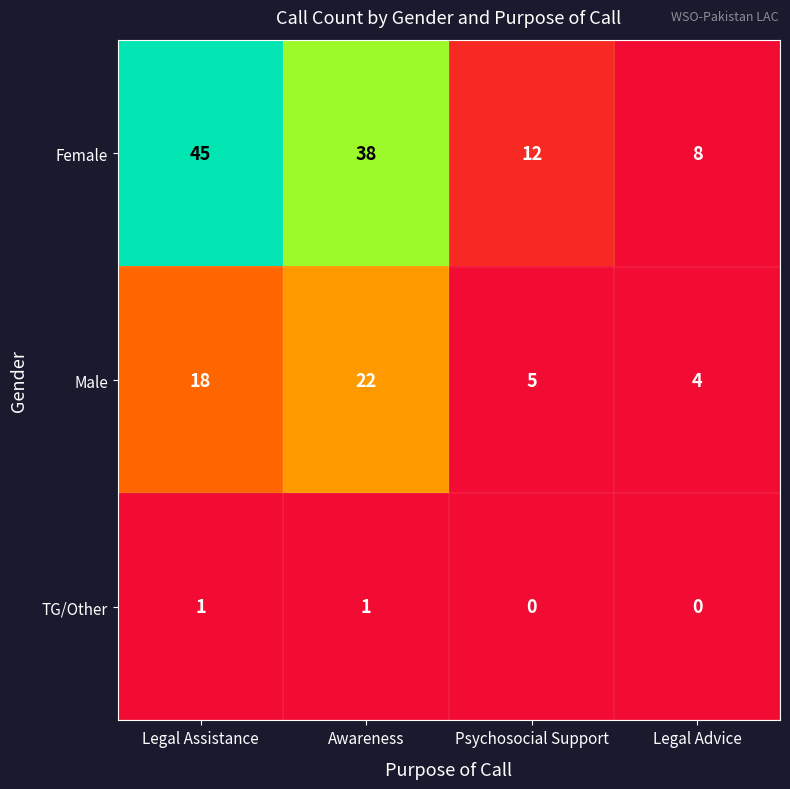

What is the difference between the second highest and minimum values in the Female series?

30